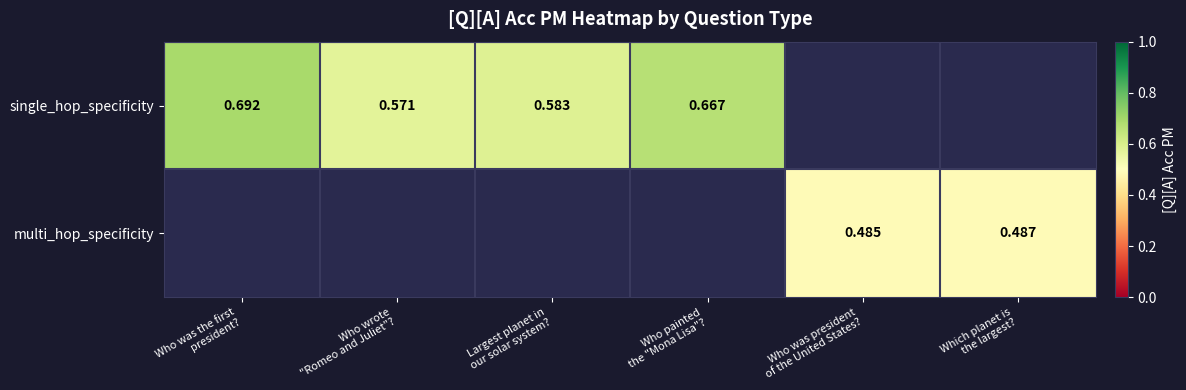

At how many categories does at least one series exceed 0?

6